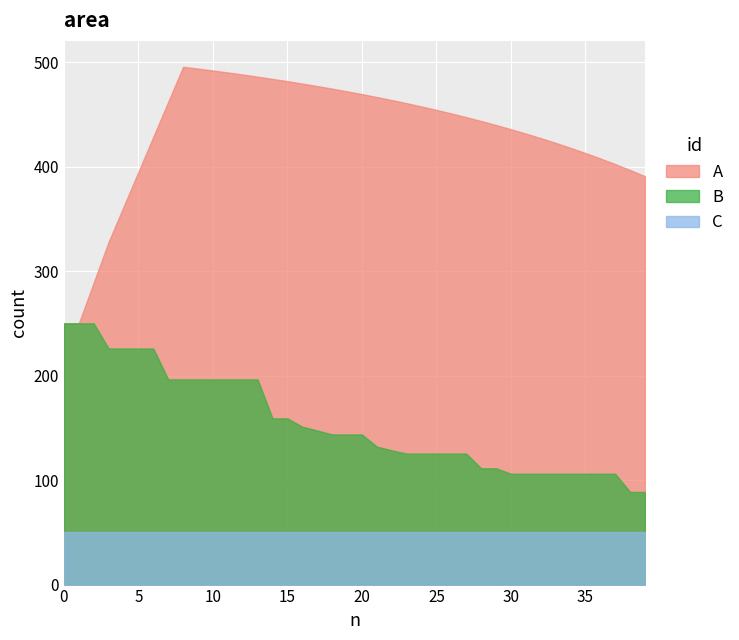

Which series has the largest total across all categories?

A